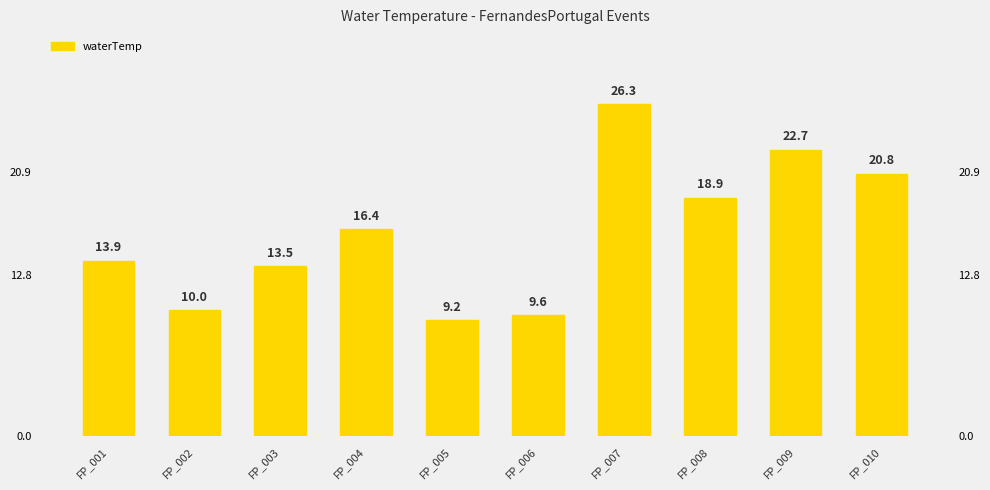

Are the bars horizontal?

No